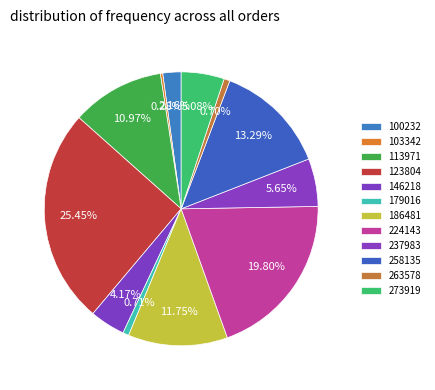

Is the sum of 100232 and 263578 greater than half?

No